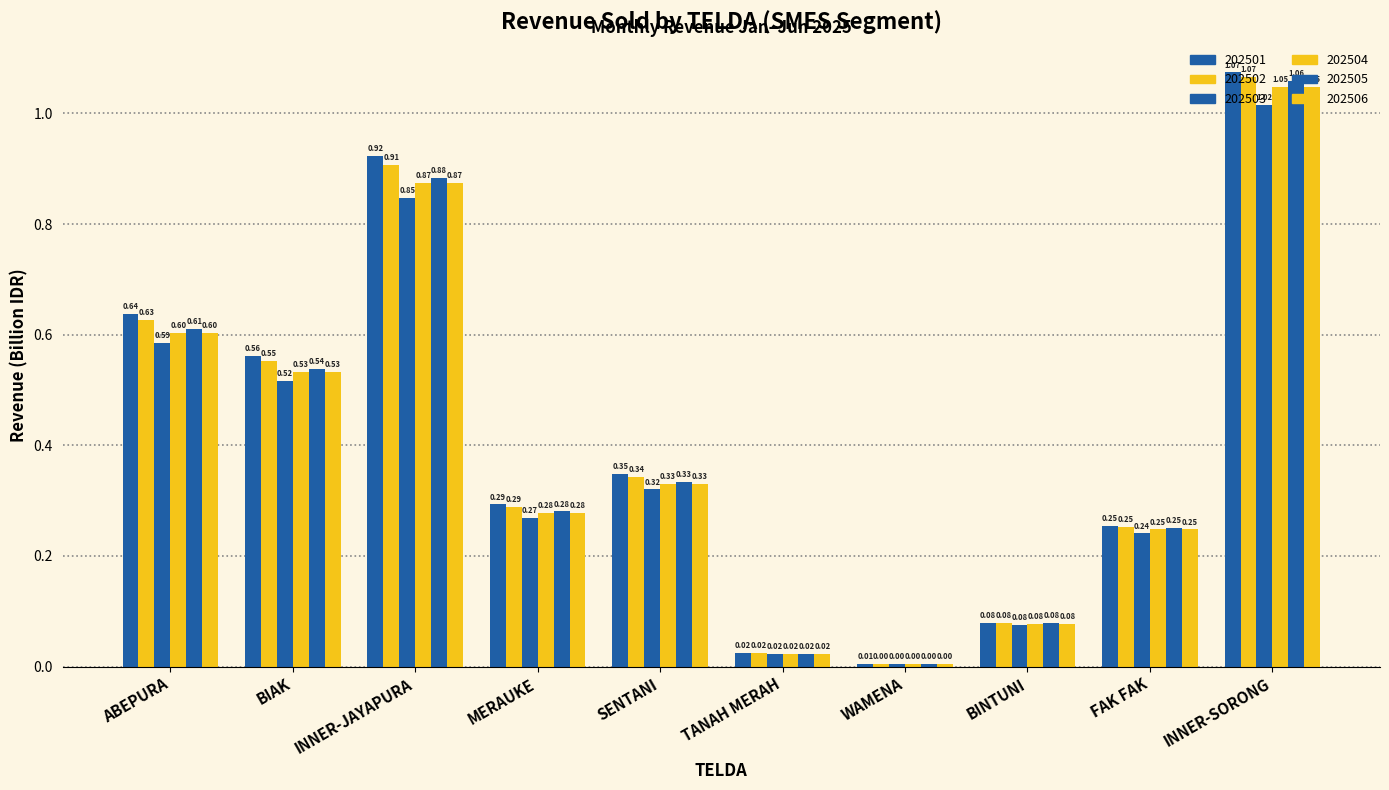

Count the number of data series in this chart.

6